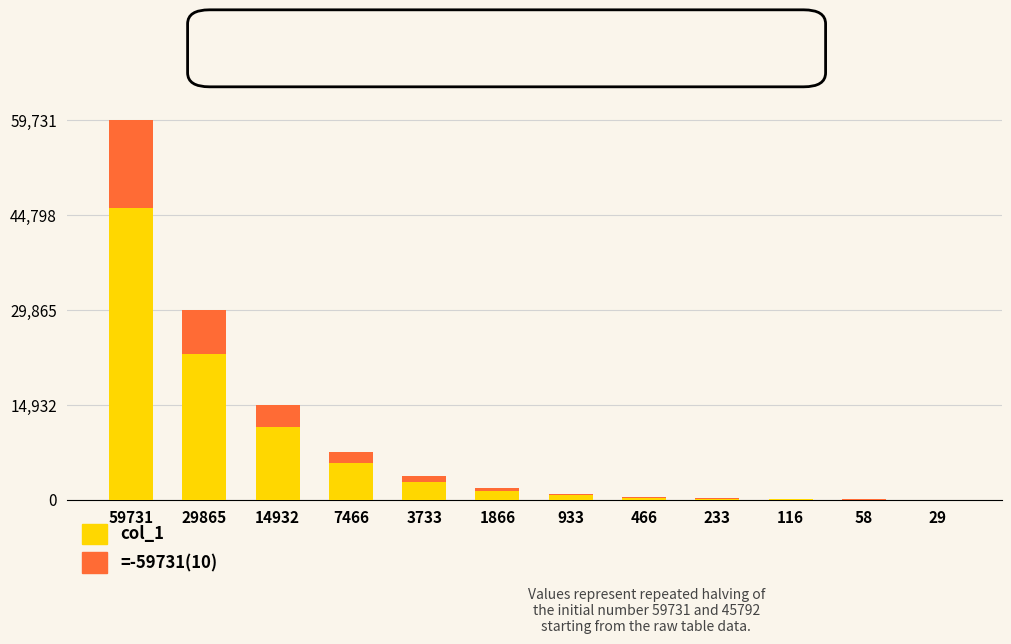

At which category is the sum across all series the highest?

59731